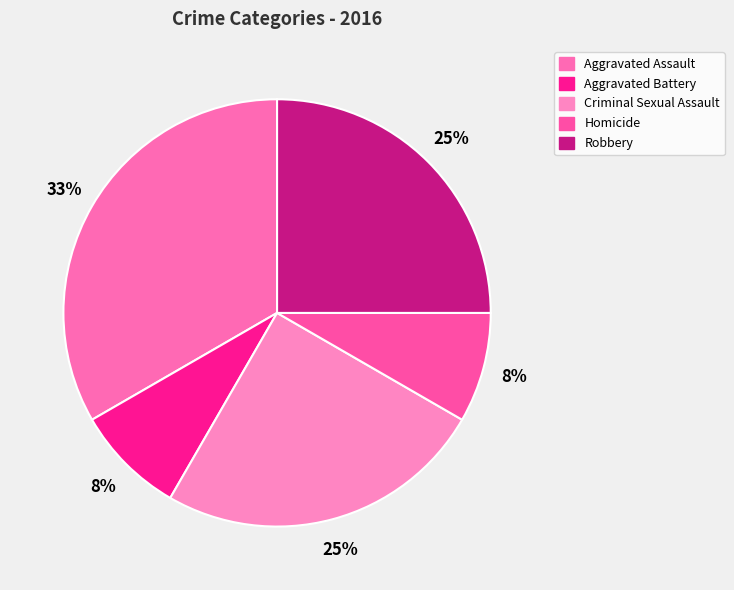

What is the smallest slice in the pie chart?

Aggravated Battery